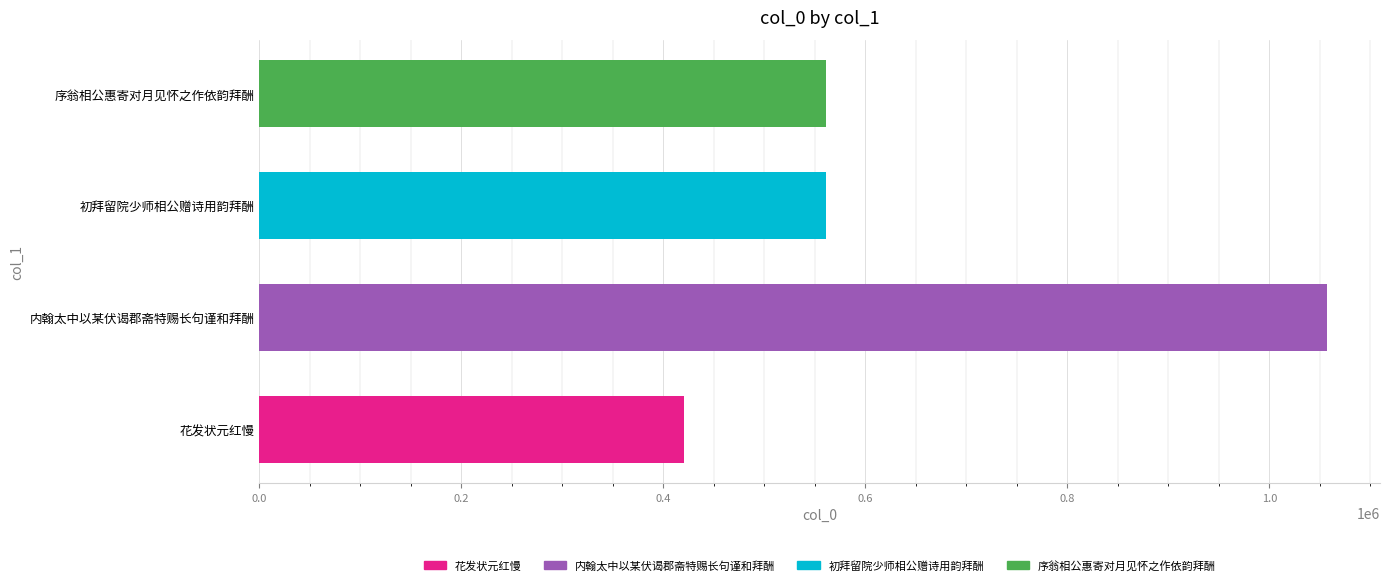

What is the average value?

649905